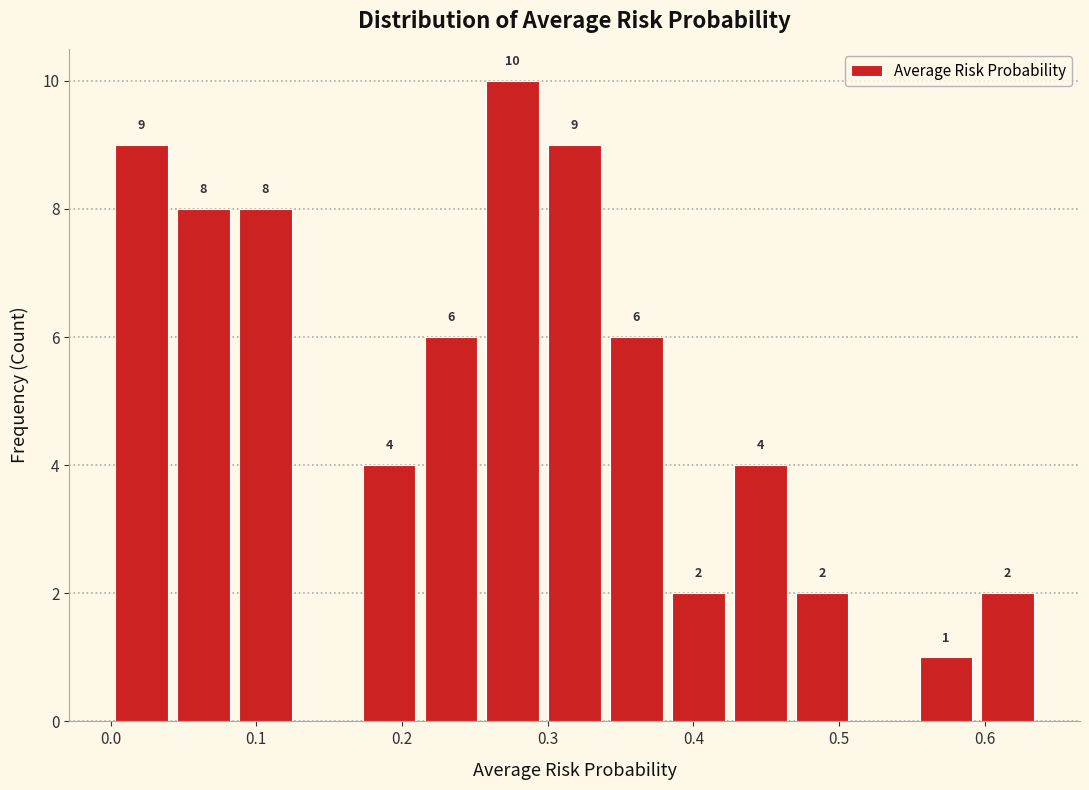

Over which range of the x-axis is the bar tallest?

0.25 to 0.30